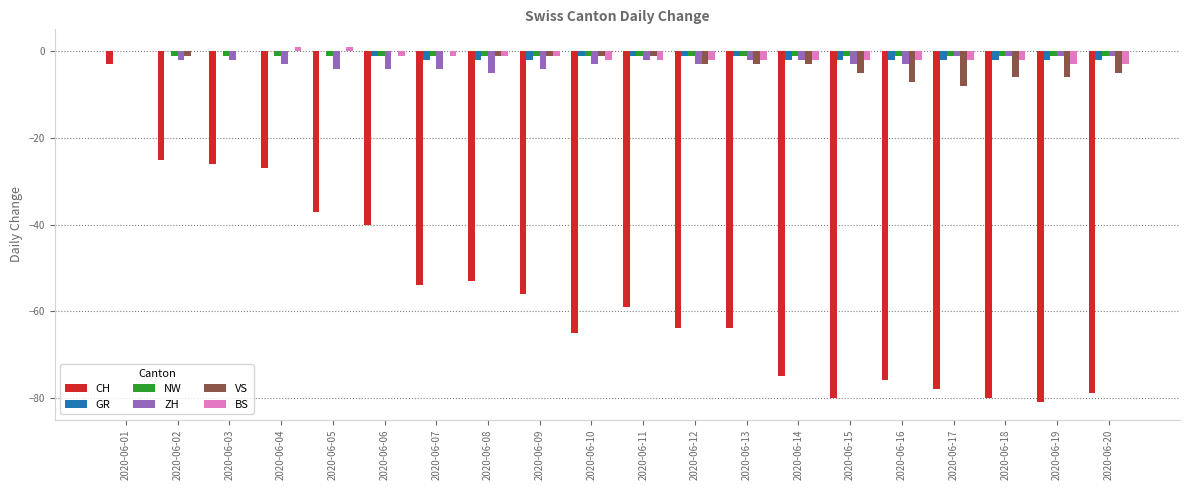

Between 2020-06-07 and 2020-06-18, which series saw the biggest shift?

CH